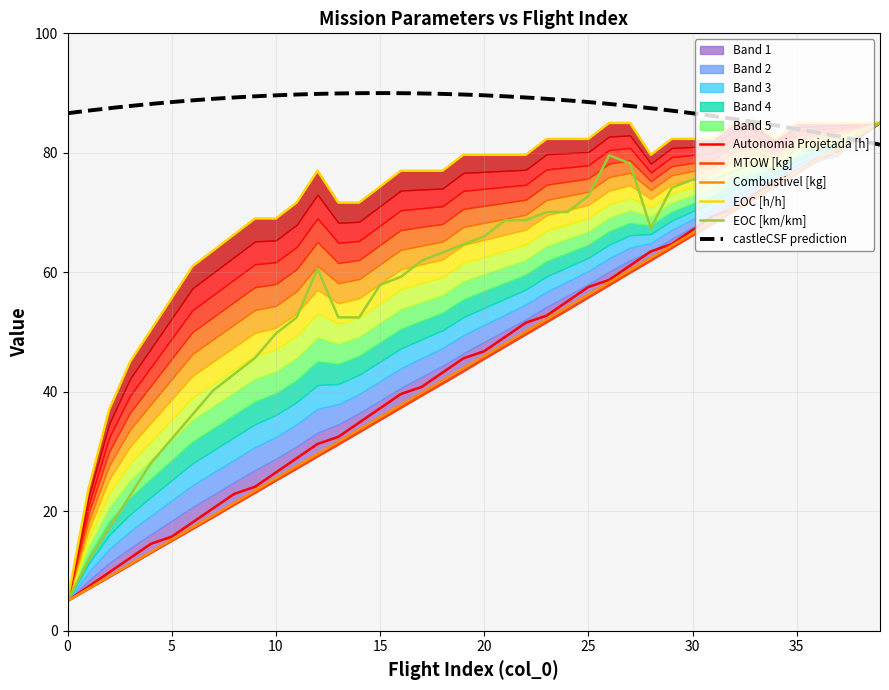

At how many categories does at least one series exceed 35?

38